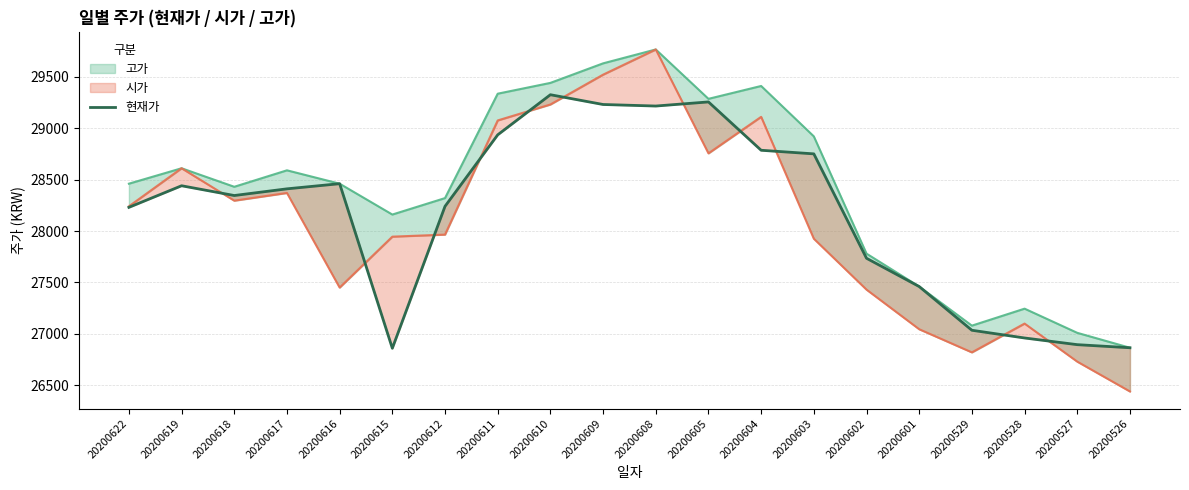

Rank the categories by value from highest to lowest.

20200610, 20200605, 20200609, 20200608, 20200611, 20200604, 20200603, 20200616, 20200619, 20200617, 20200618, 20200612, 20200622, 20200602, 20200601, 20200529, 20200528, 20200527, 20200526, 20200615